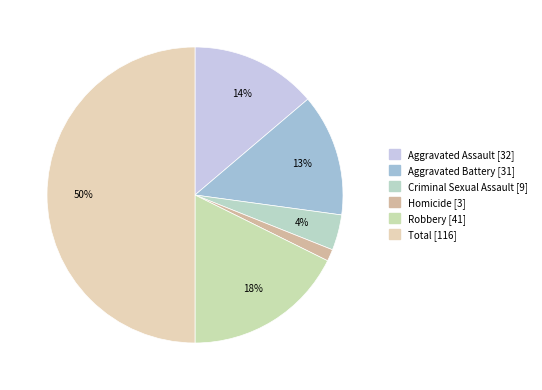

Count the number of slices in the pie.

6